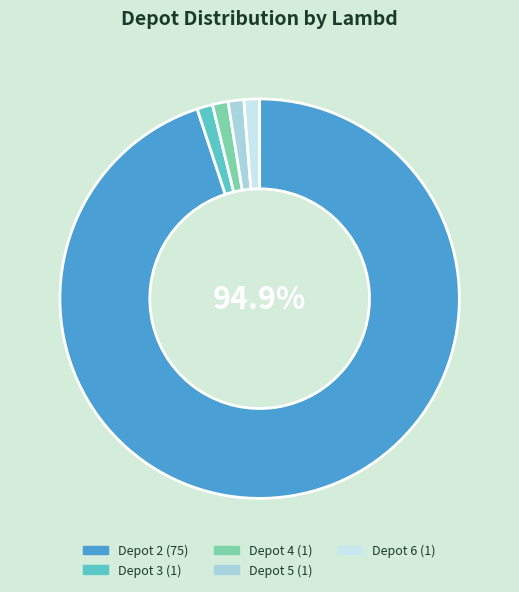

Does any single category account for the majority?

Yes